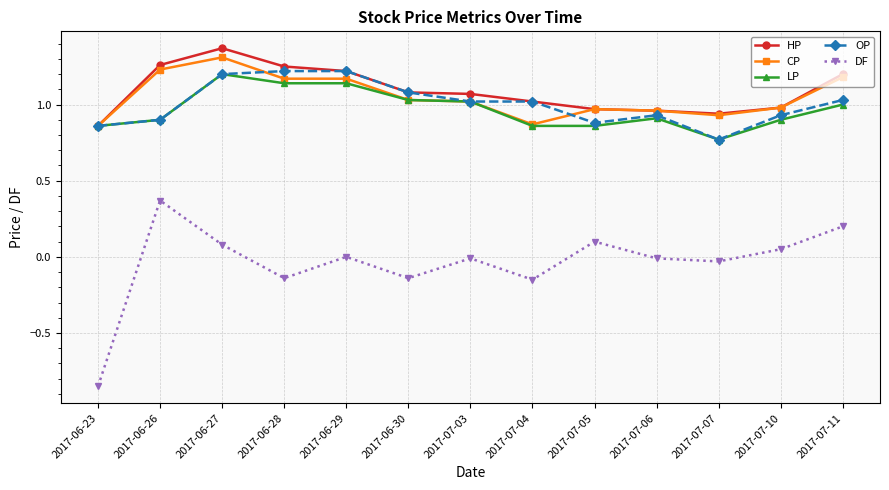

Which series has the largest range (max minus min)?

DF